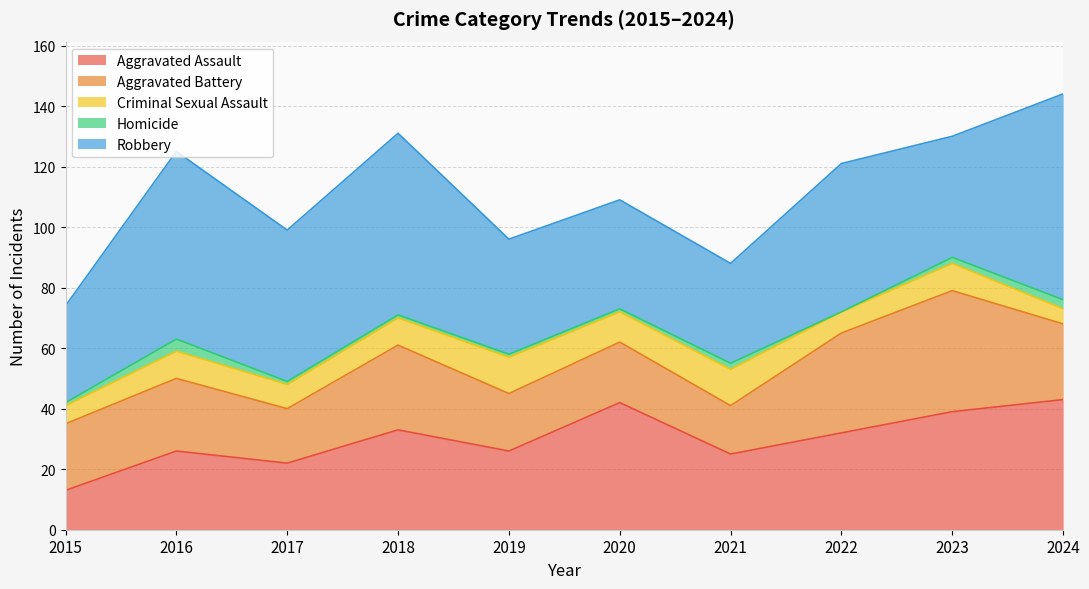

What is the total value across all series at 2018?

131